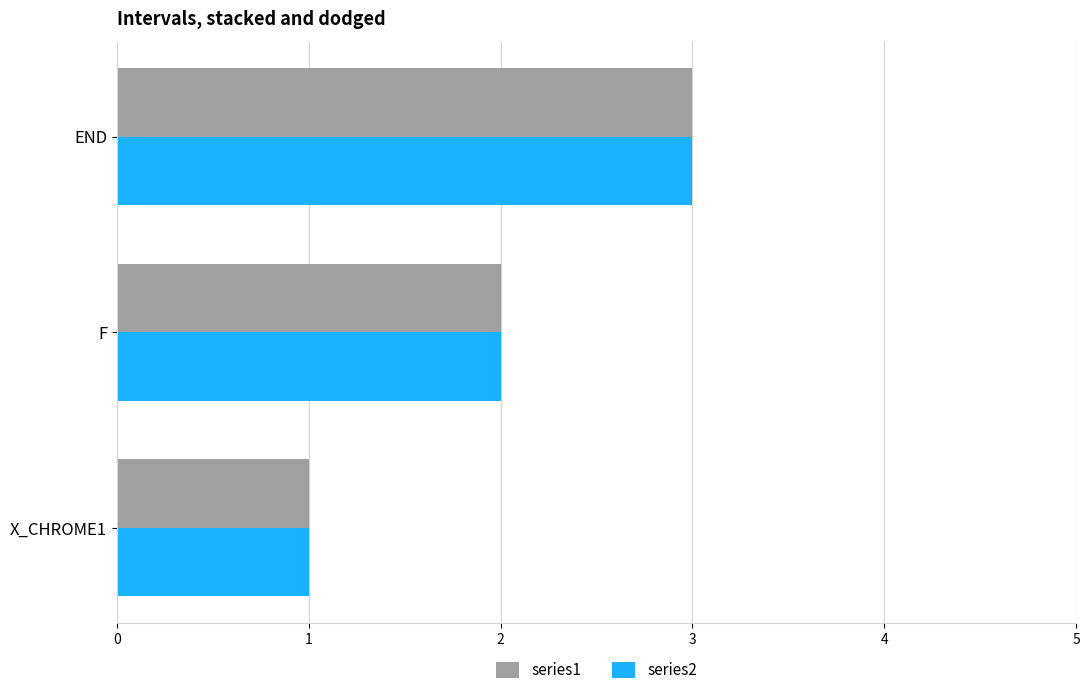

The value of series2 at END is 3. True or false?

True